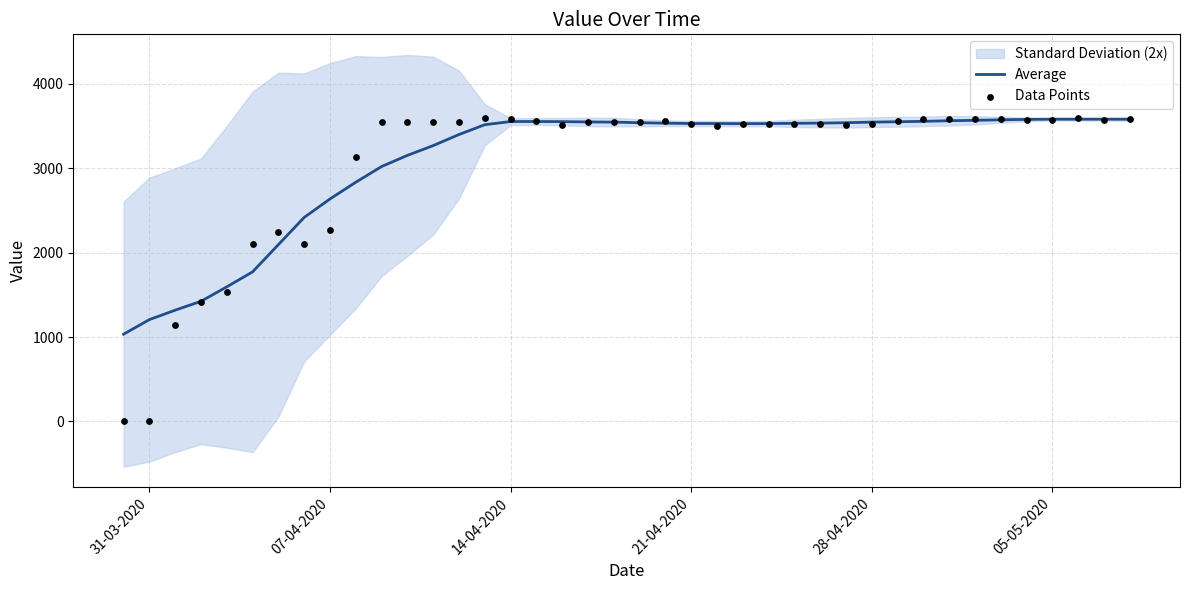

At how many categories does at least one series exceed 1251?

38